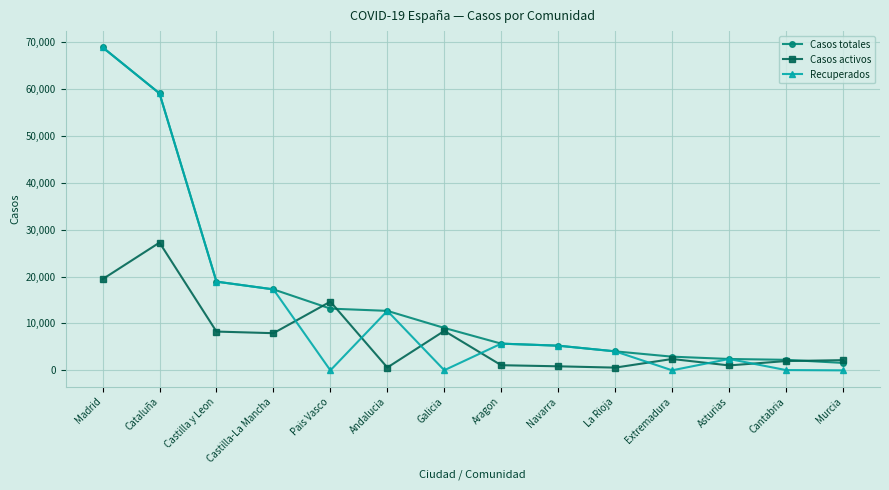

At which category is the sum across all series the highest?

Madrid